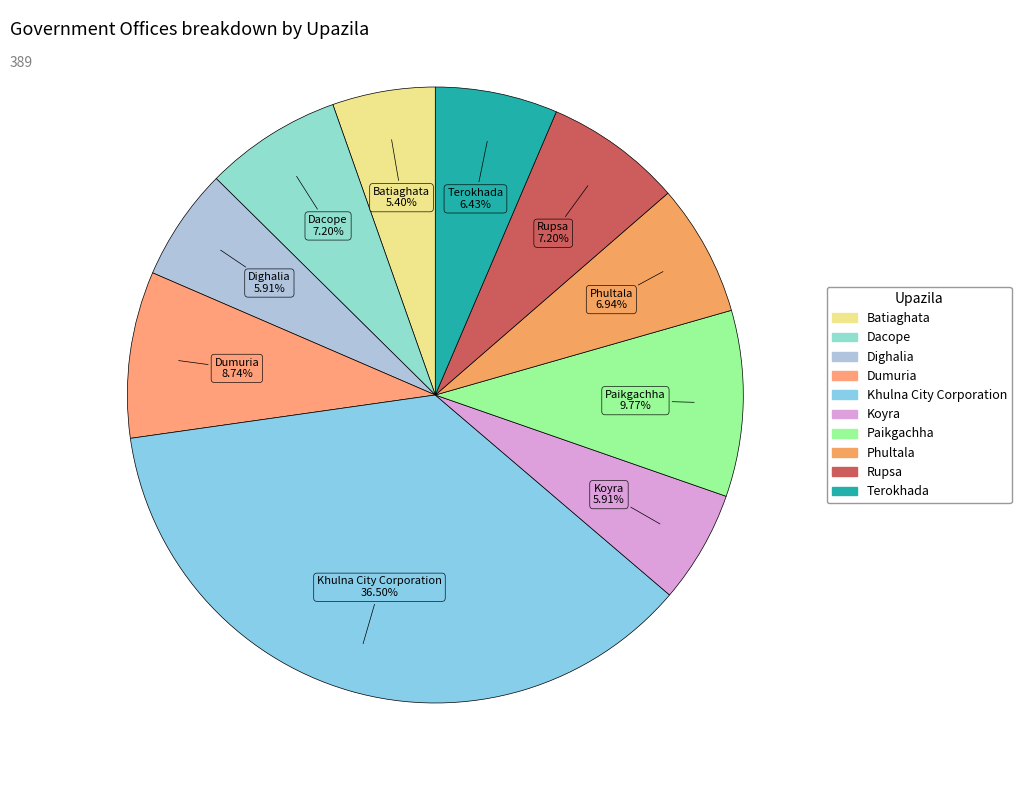

Which has a higher value, Khulna City Corporation or Terokhada?

Khulna City Corporation